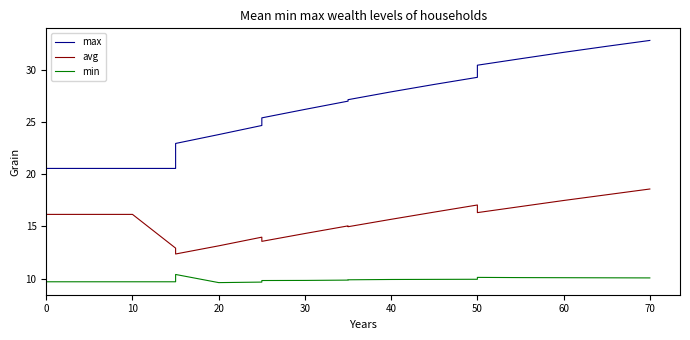

What is the difference between the maximum and second lowest values in the avg series?

5.7